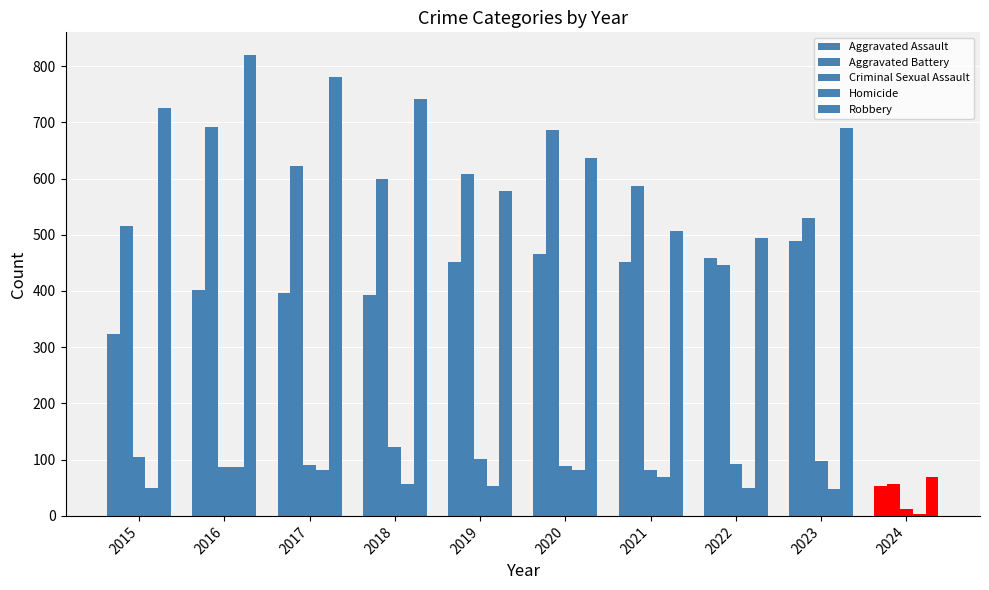

What is the greatest value displayed?

819